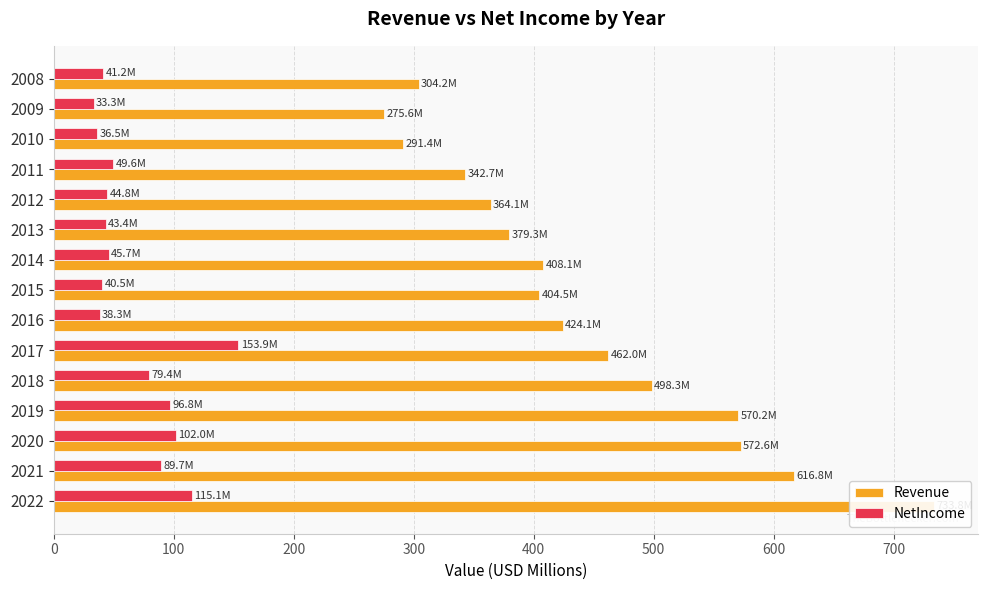

How many groups of bars are there?

15